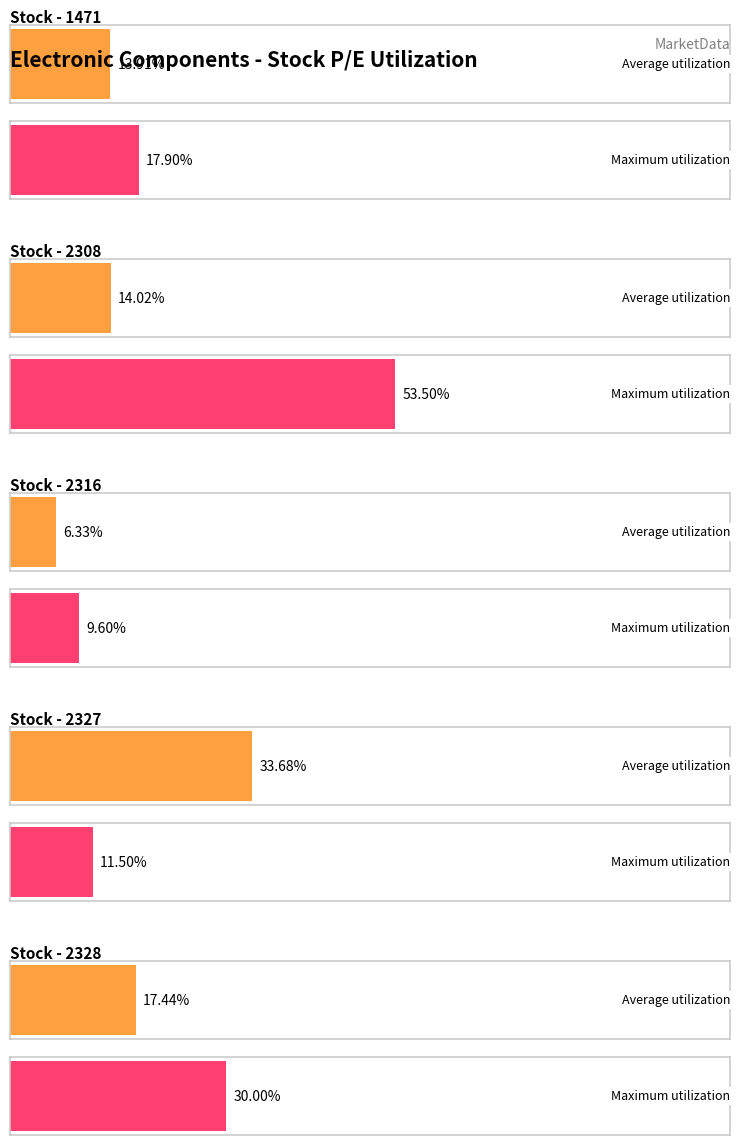

Does the chart contain any negative values?

No